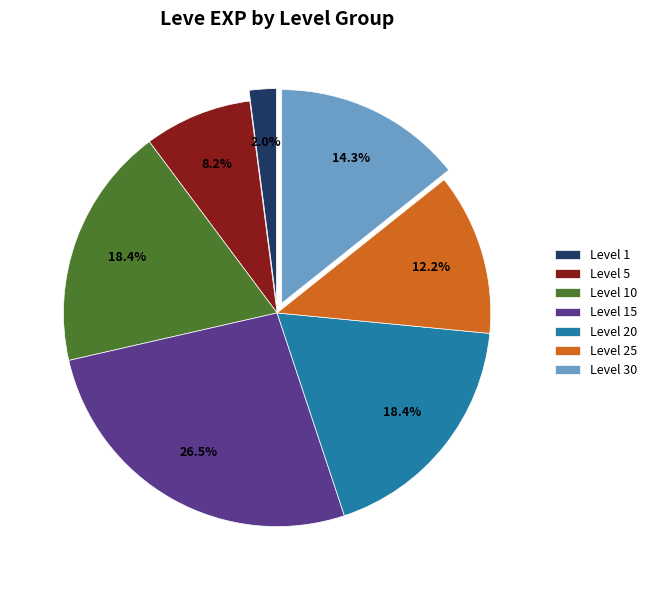

Which slice is the smallest?

Level 1